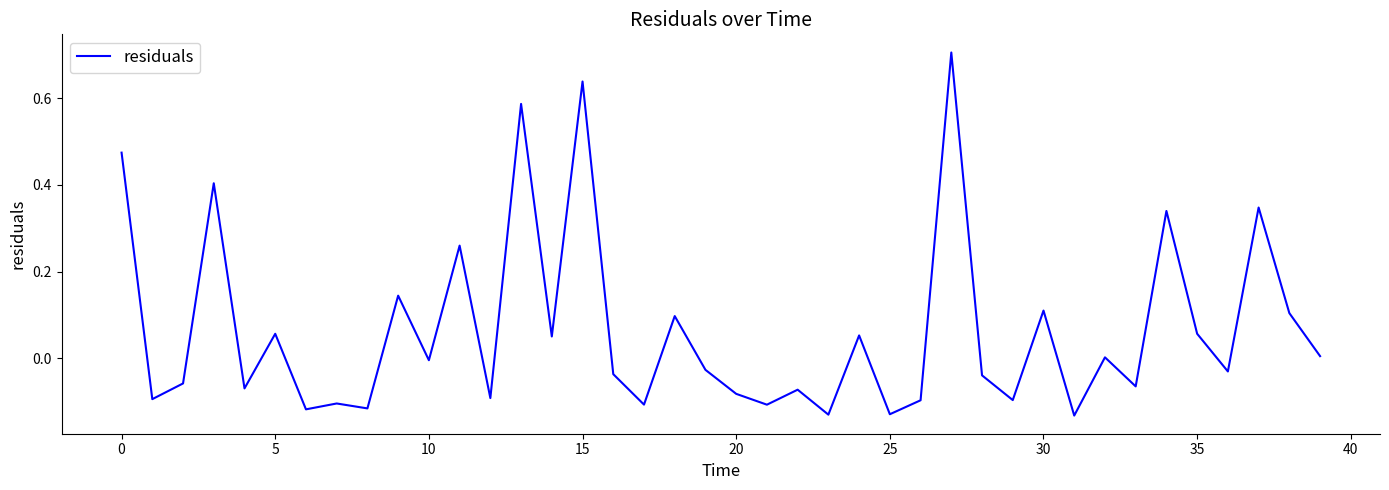

What is the difference between the maximum and minimum values?

0.8